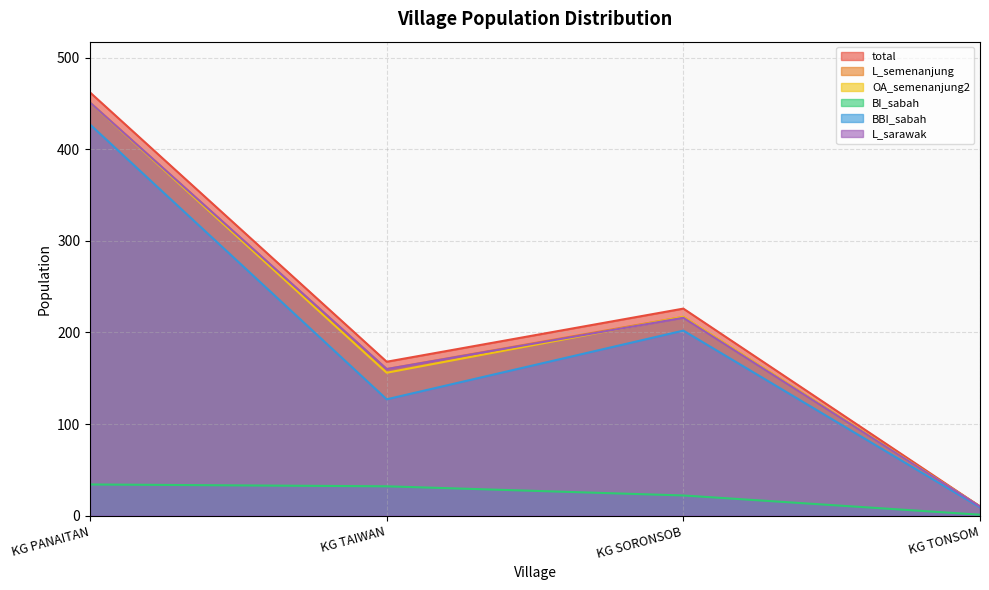

How many lines are shown in the chart?

6